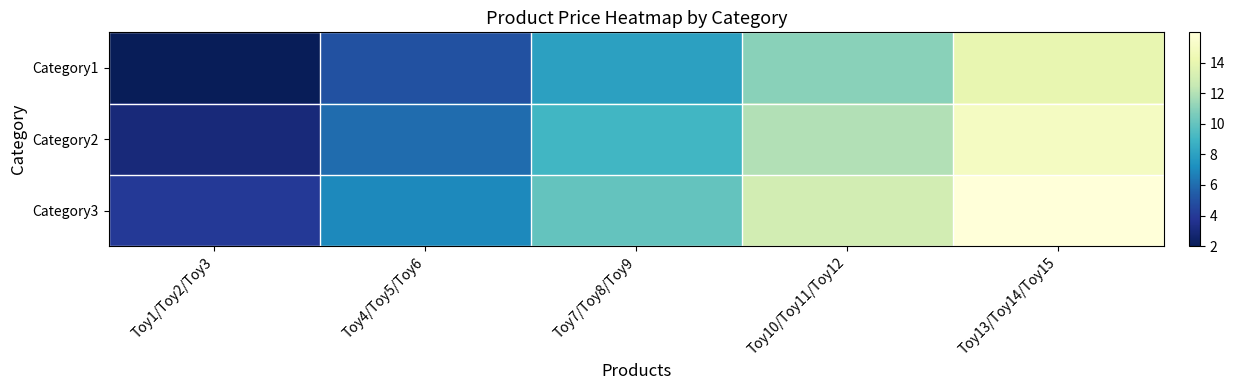

At how many categories does at least one series exceed 12?

2